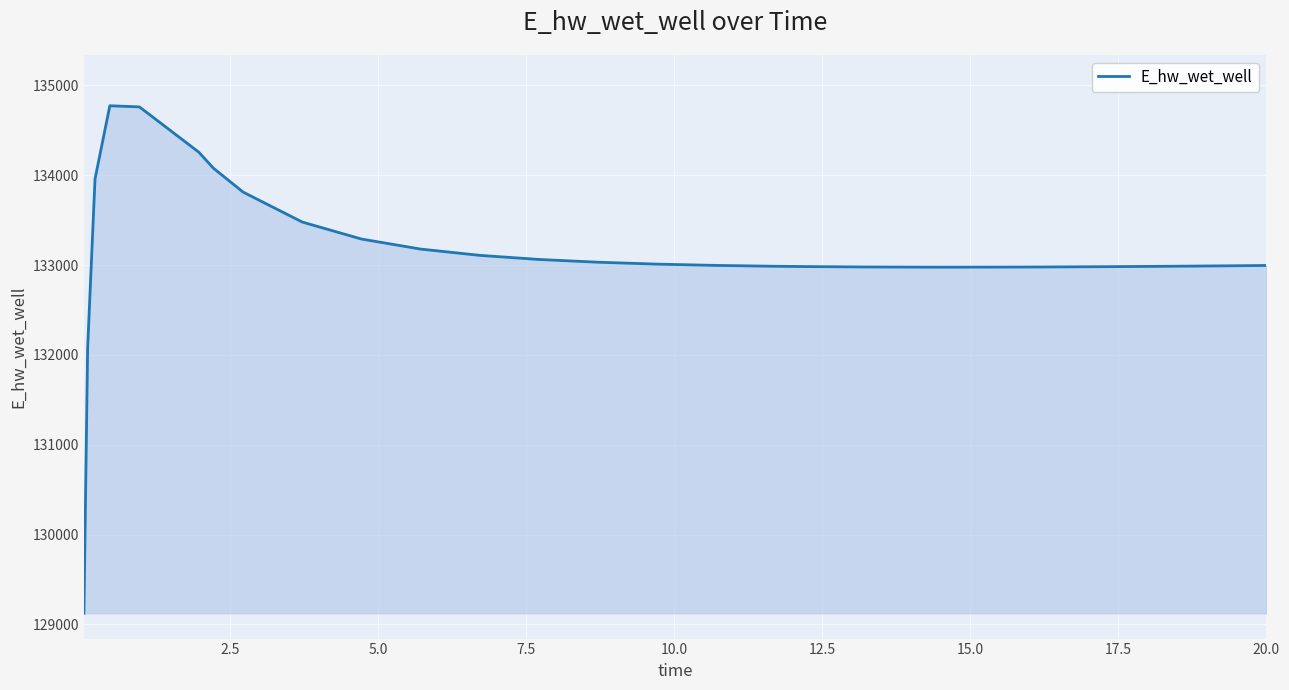

How many lines are shown in the chart?

1